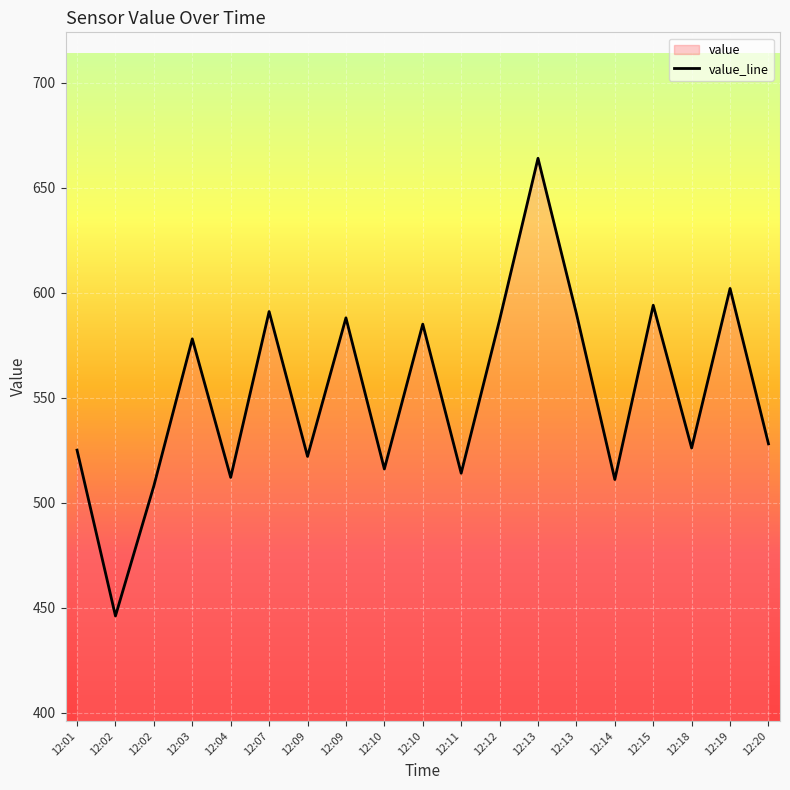

Where is the first local minimum?

12:02